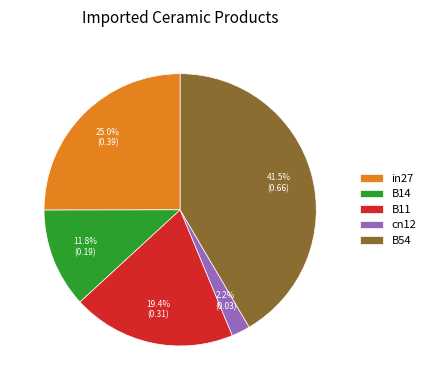

The B11 slice represents 26% of the pie. True or false?

False